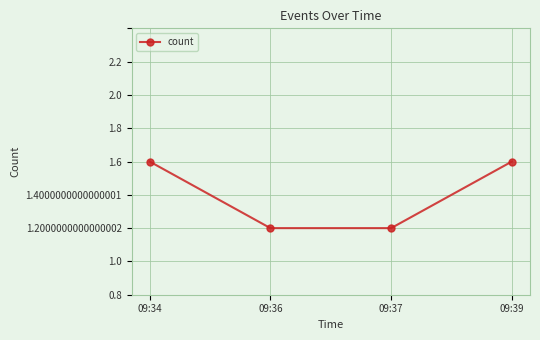

Does the chart have visible grid lines?

Yes